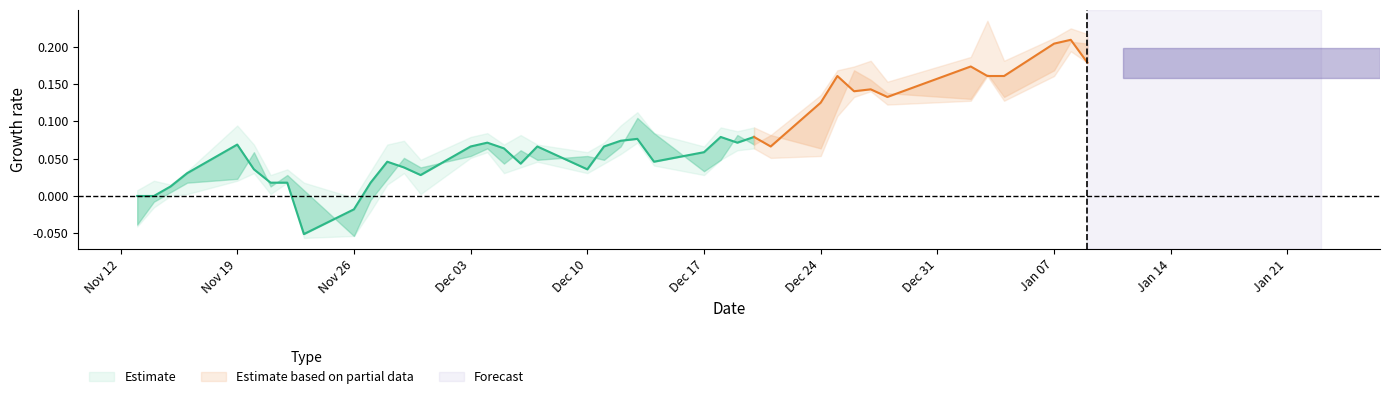

How many interior local valleys does the low series have?

9